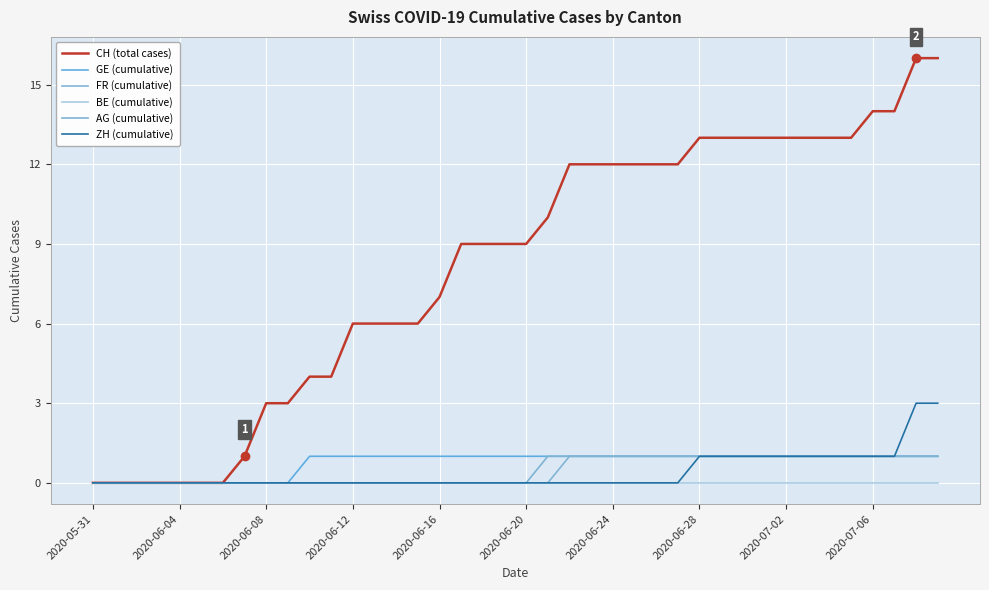

Rank the series by their maximum value, from lowest to highest.

BE (cumulative), GE (cumulative), FR (cumulative), AG (cumulative), ZH (cumulative), CH (total cases)